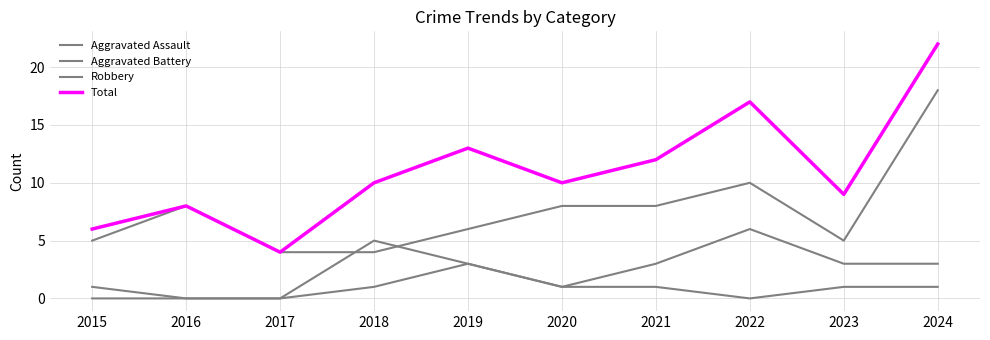

Where is the first local minimum for Total?

2017